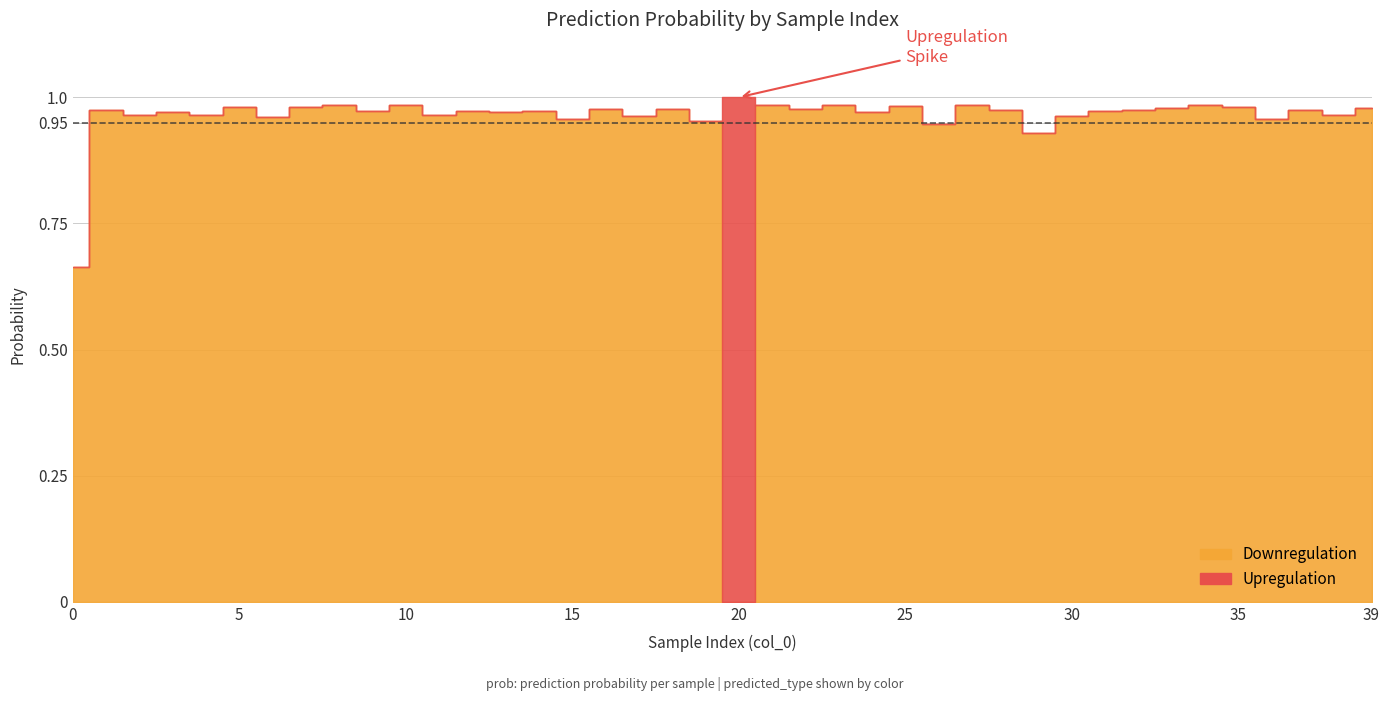

Reading left to right, transcribe all the data shown in this chart.

Downregulation: 0=0.7	1=1.0	2=1.0	3=1.0	4=1.0	5=1.0	6=1.0	7=1.0	8=1.0	9=1.0	10=1.0	11=1.0	12=1.0	13=1.0	14=1.0	15=1.0	16=1.0	17=1.0	18=1.0	19=1.0	20=0.0	21=1.0	22=1.0	23=1.0	24=1.0	25=1.0	26=0.9	27=1.0	28=1.0	29=0.9	30=1.0	31=1.0	32=1.0	33=1.0	34=1.0	35=1.0	36=1.0	37=1.0	38=1.0	39=1.0
Upregulation: 0=0.0	1=0.0	2=0.0	3=0.0	4=0.0	5=0.0	6=0.0	7=0.0	8=0.0	9=0.0	10=0.0	11=0.0	12=0.0	13=0.0	14=0.0	15=0.0	16=0.0	17=0.0	18=0.0	19=0.0	20=1.0	21=0.0	22=0.0	23=0.0	24=0.0	25=0.0	26=0.0	27=0.0	28=0.0	29=0.0	30=0.0	31=0.0	32=0.0	33=0.0	34=0.0	35=0.0	36=0.0	37=0.0	38=0.0	39=0.0